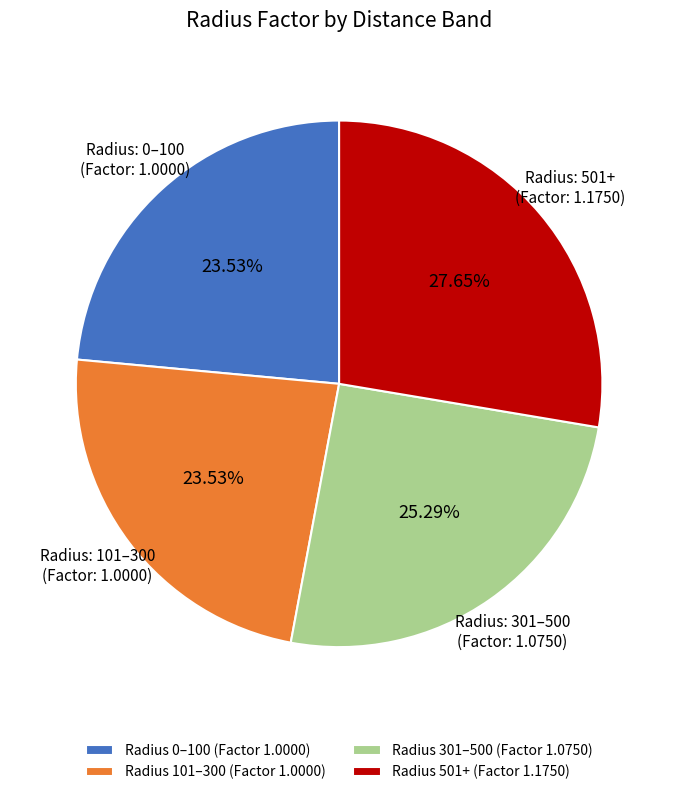

To the nearest percent, what is the average slice percentage?

25%